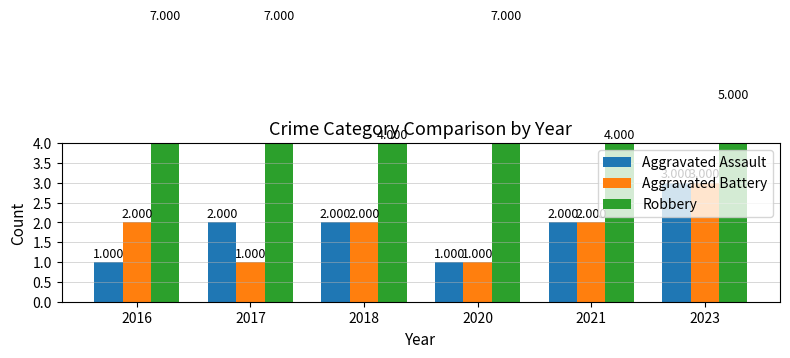

Which has a higher value, 2021 or 2016?

2021